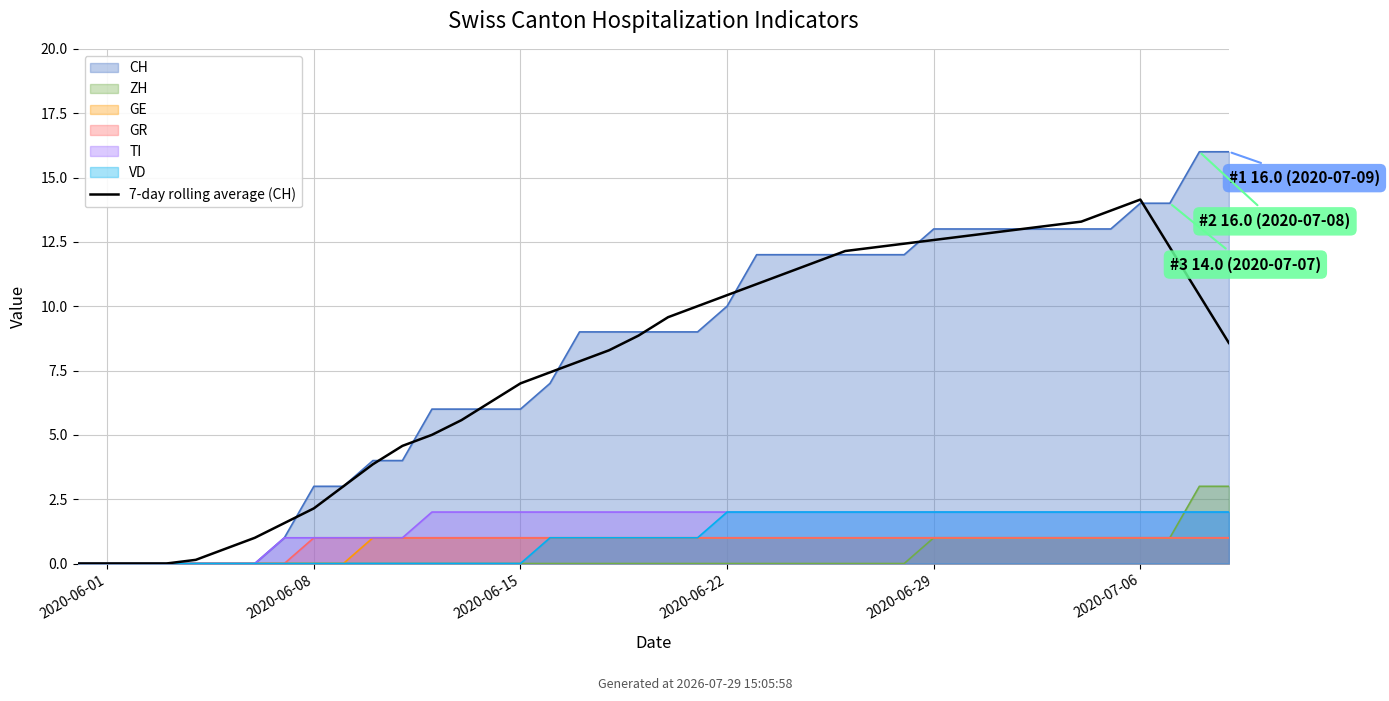

What is the value of the 17th point from the left?

7.4